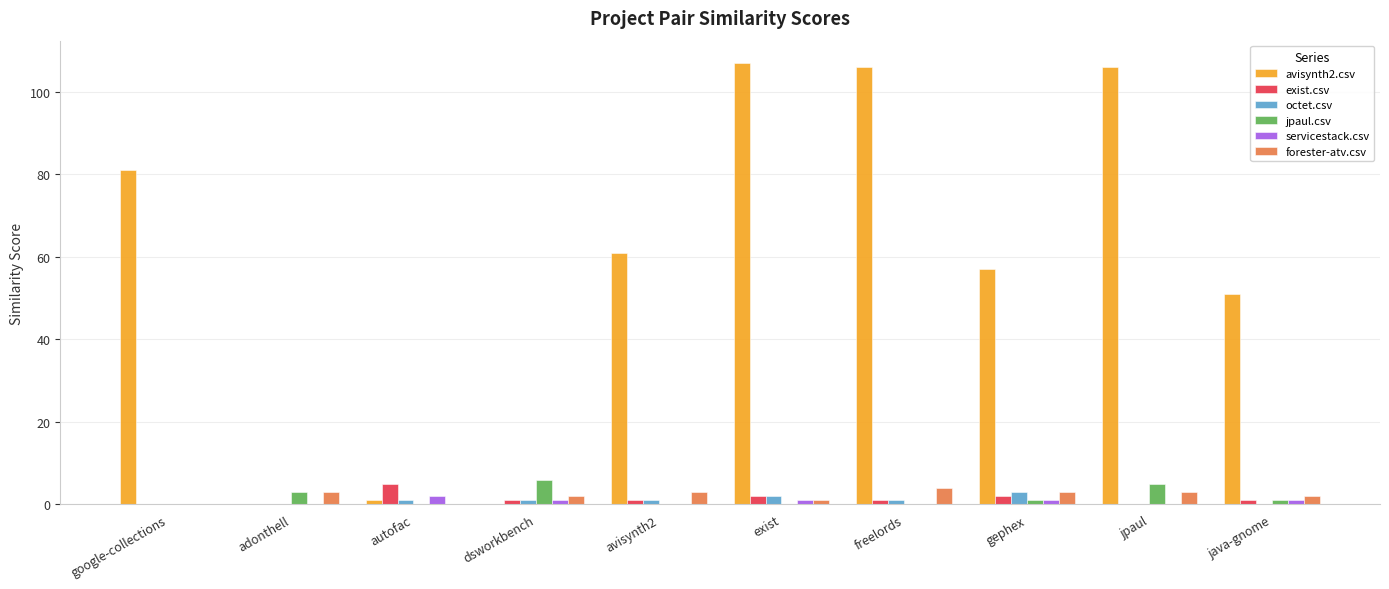

The value of jpaul.csv at adonthell is 3. True or false?

True